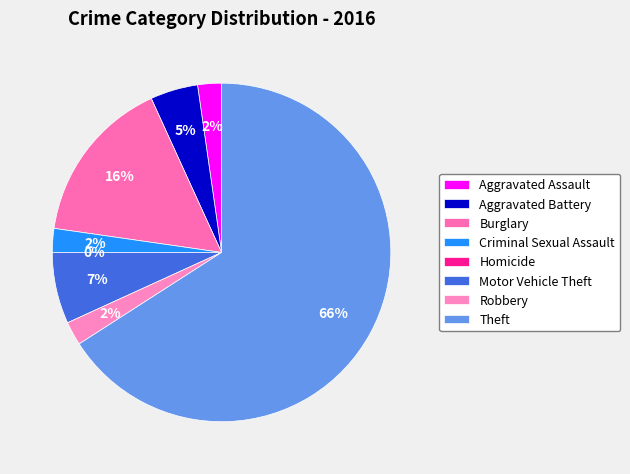

What is the smallest slice in the pie chart?

Homicide